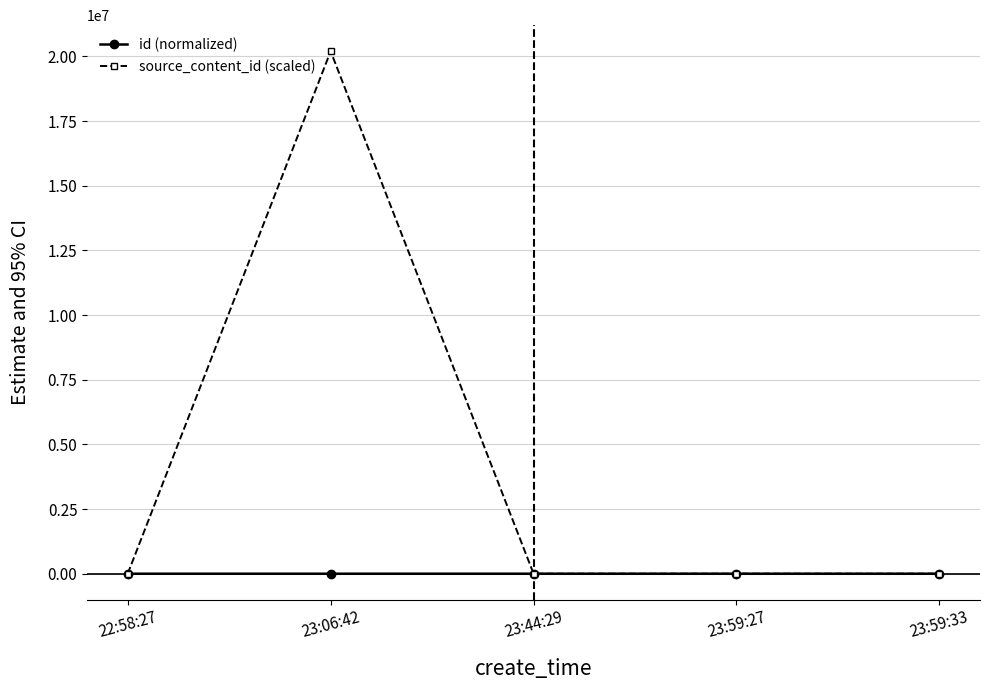

What is the average value of the id (normalized) series?

36.4